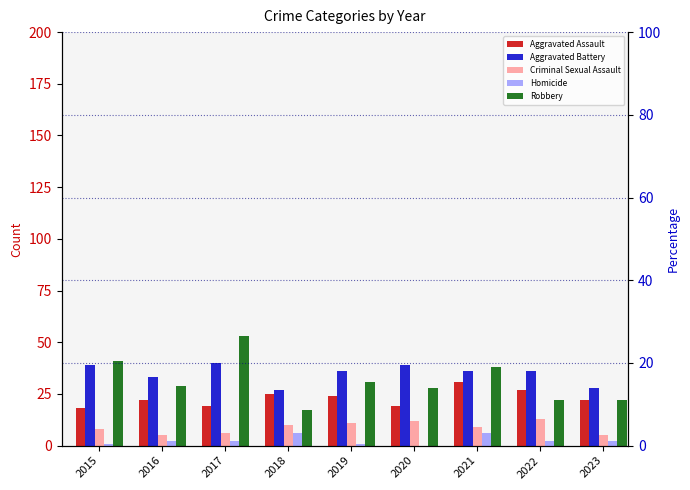

Which series has the largest range (max minus min)?

Robbery